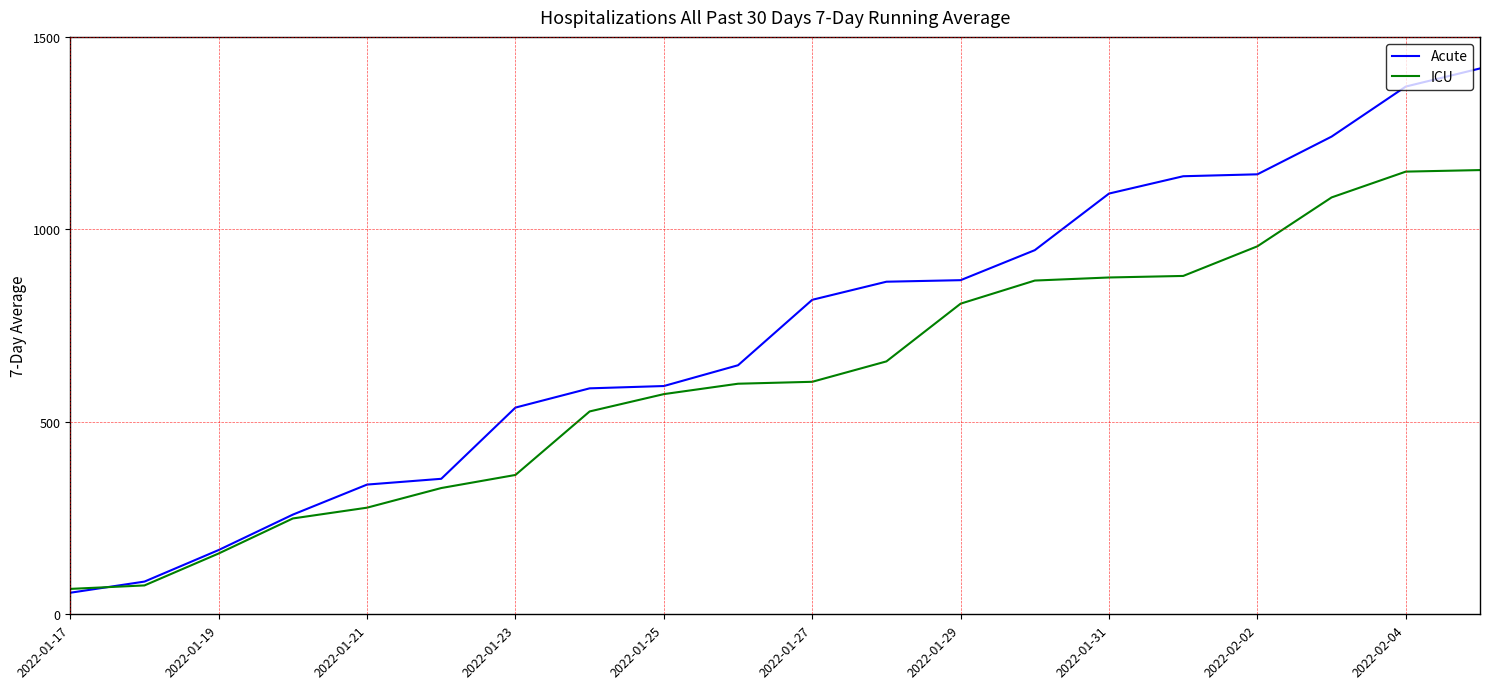

What is the lowest value of the ICU series?

66